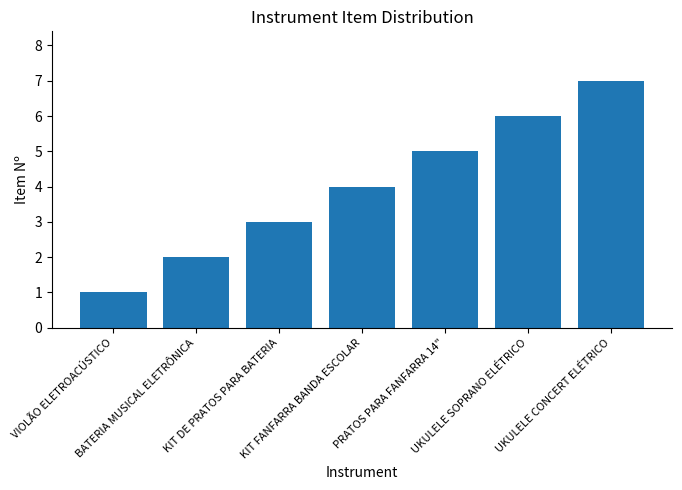

Count the values in the range 2 to 6.

5